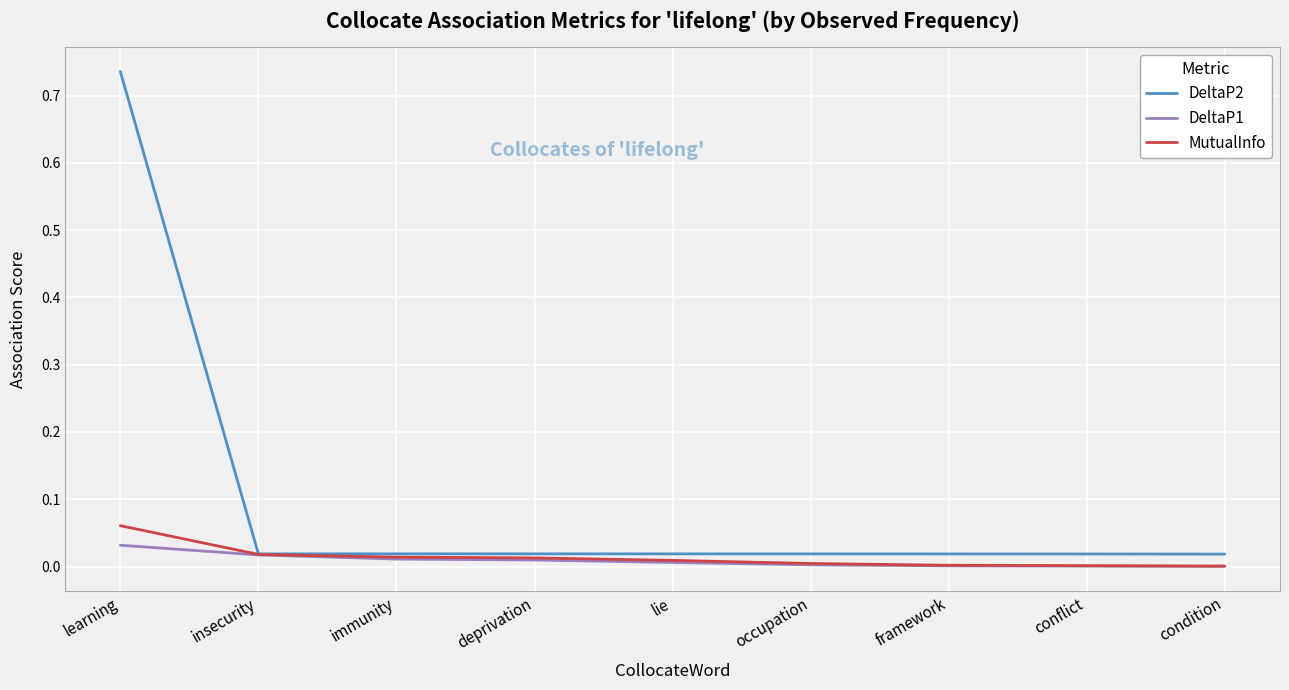

What position from the right is immunity?

7